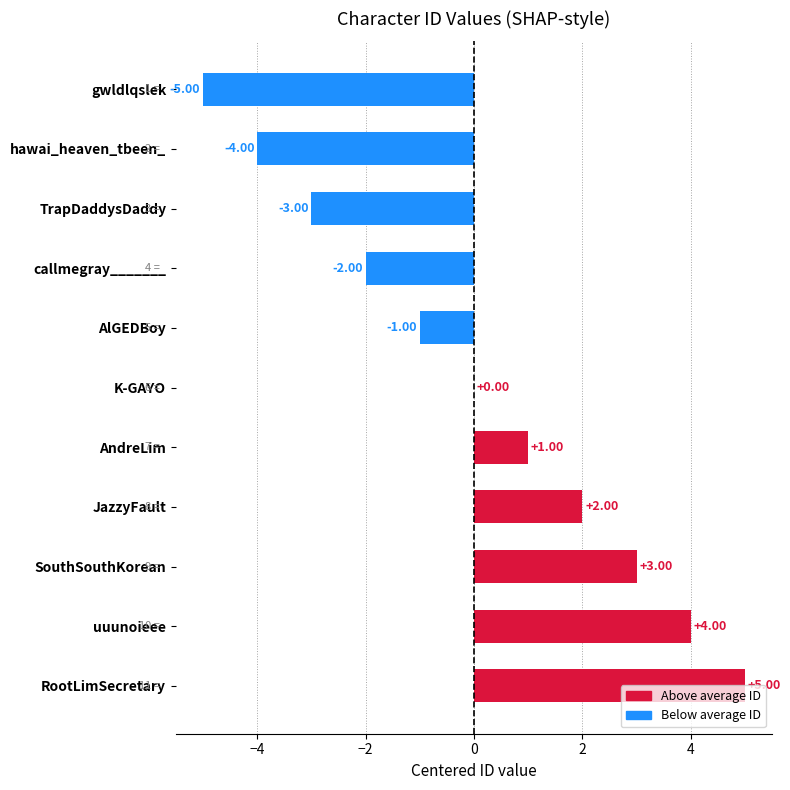

What is the change in value from JazzyFault to uuunoieee?

+2